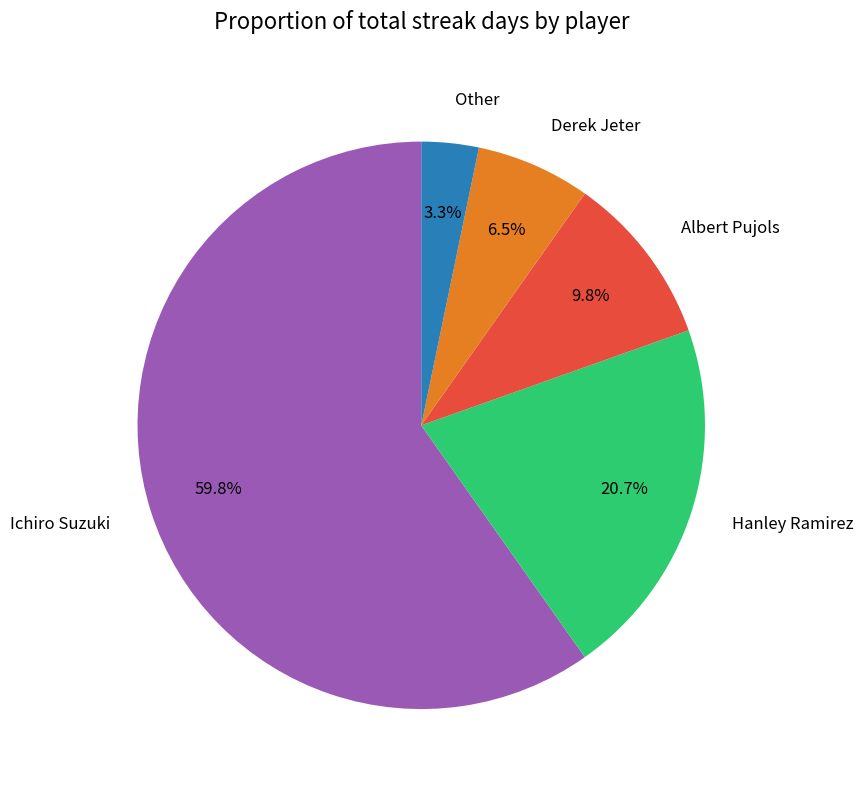

Combined, what portion of the pie is Hanley Ramirez and Derek Jeter?

27.2%